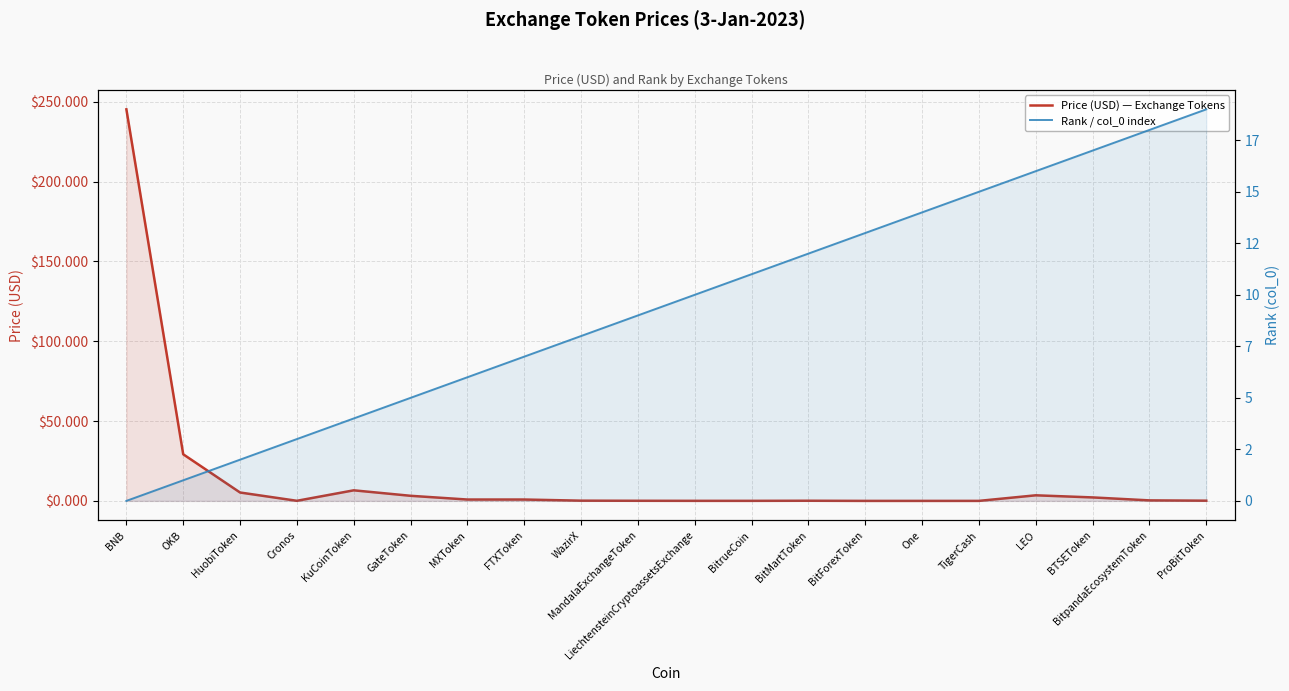

Count the number of data series in this chart.

2